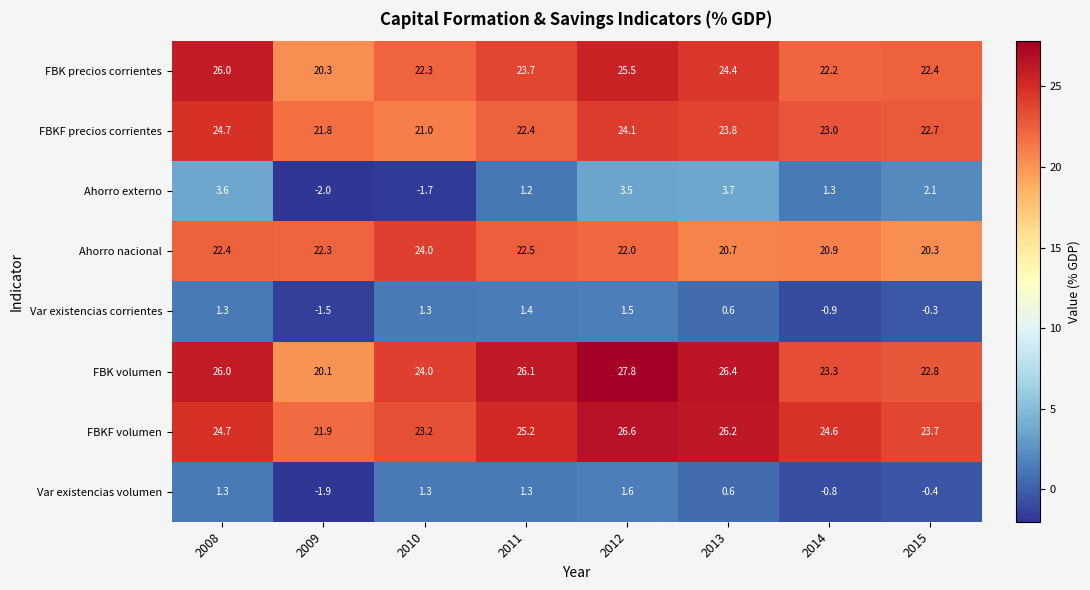

At which label is FBKF volumen closest to 24?

2015